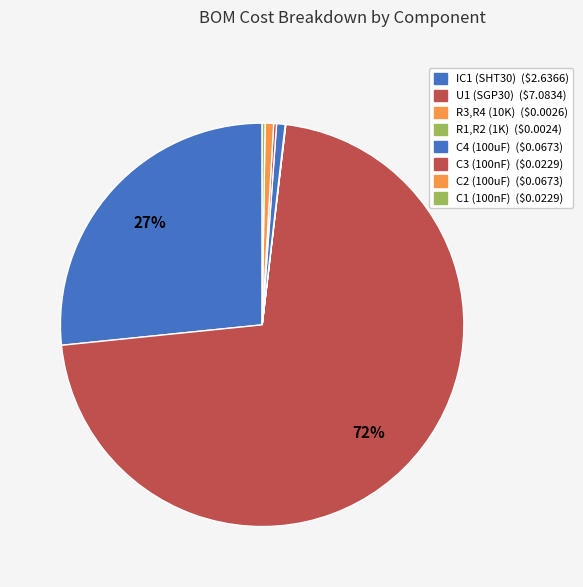

Is it true that U1 (SGP30) is 77% of the pie?

False